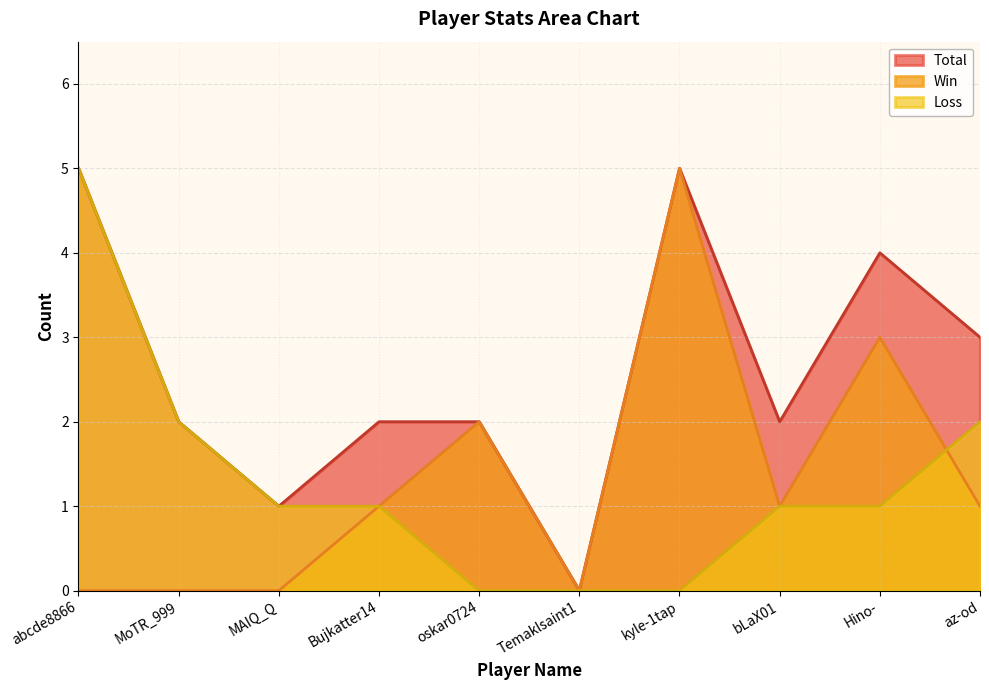

How many Loss values are between 0 and 2?

9